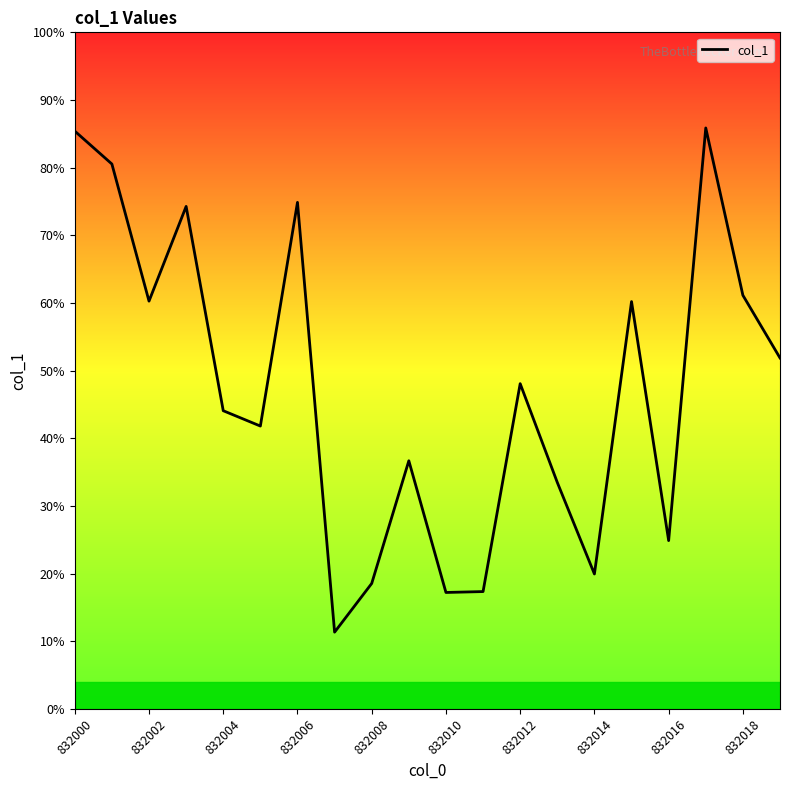

Does the chart display data point markers on the line(s)?

No